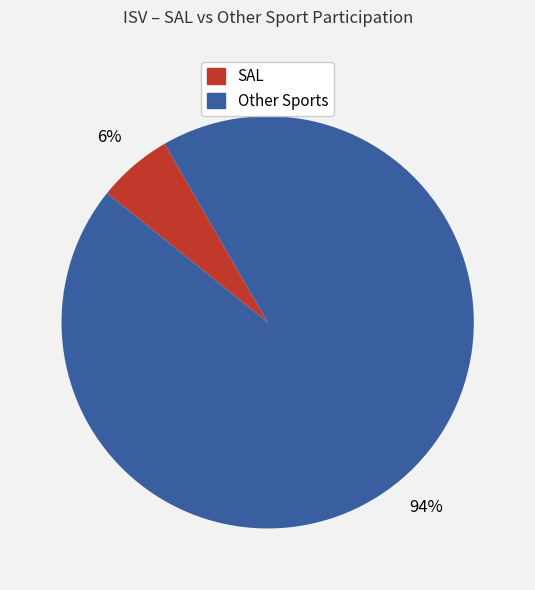

Does any single category account for the majority?

Yes